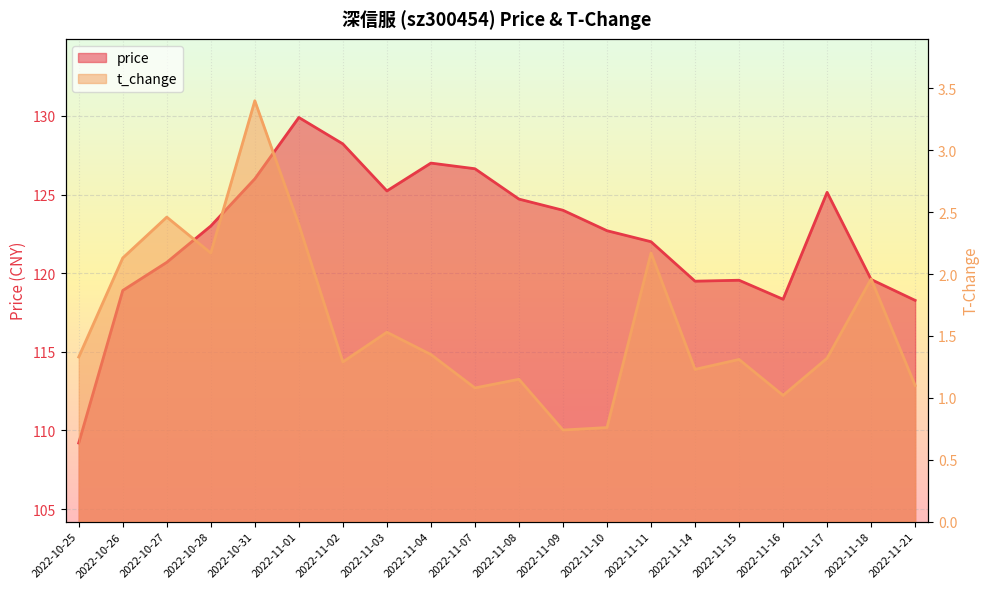

Which series has the largest total across all categories?

price